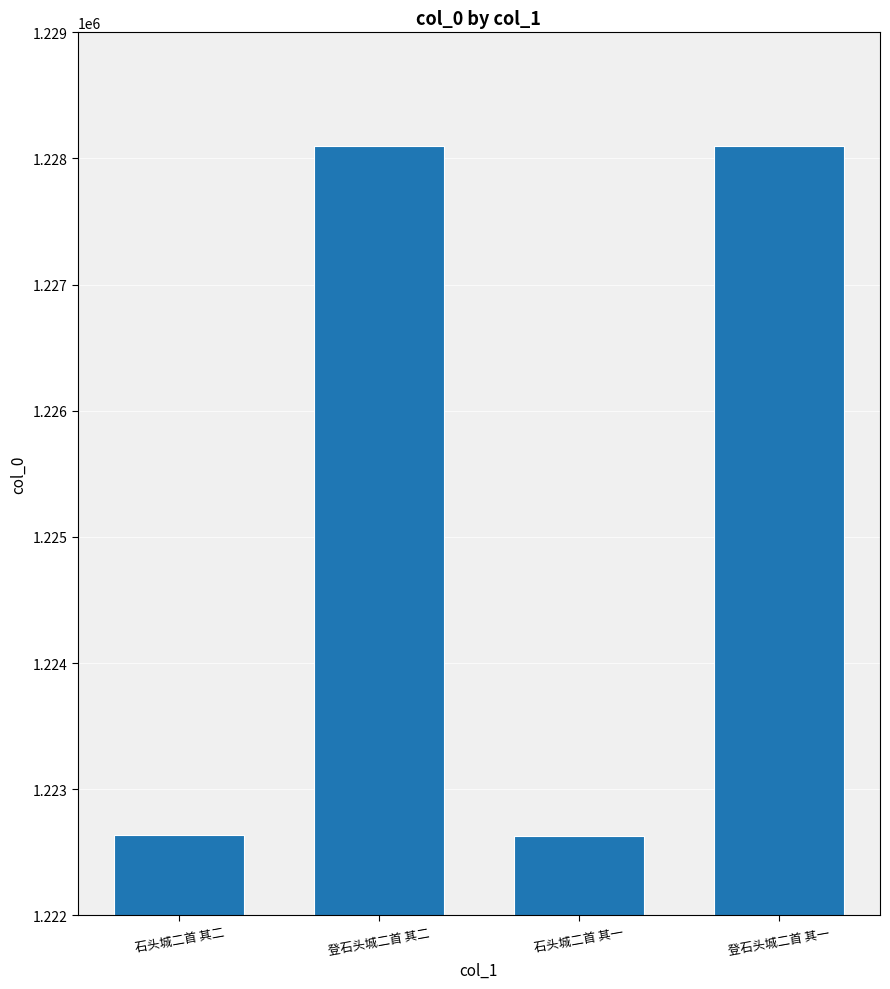

What is the difference between the maximum and second lowest values?

5466